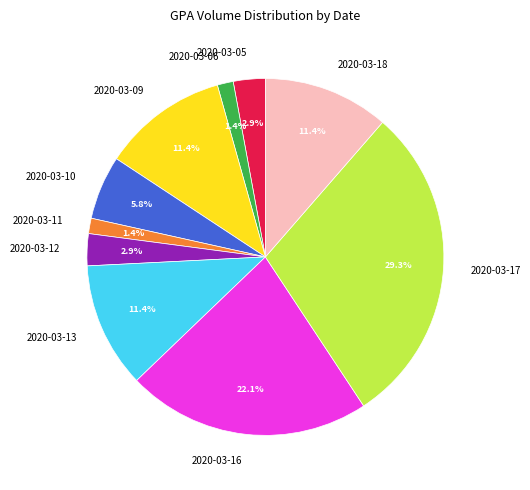

How many segments does this pie chart have?

10